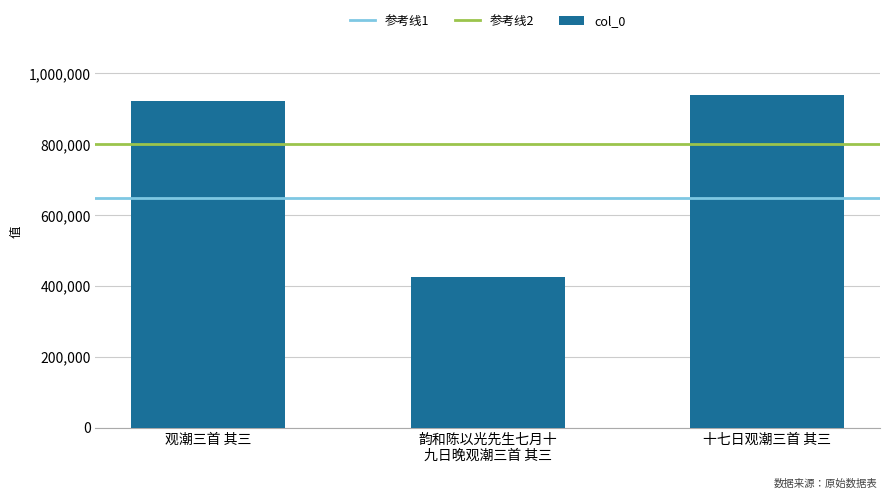

What is the change in value from 观潮三首 其三 to 十七日观潮三首 其三?

+16459